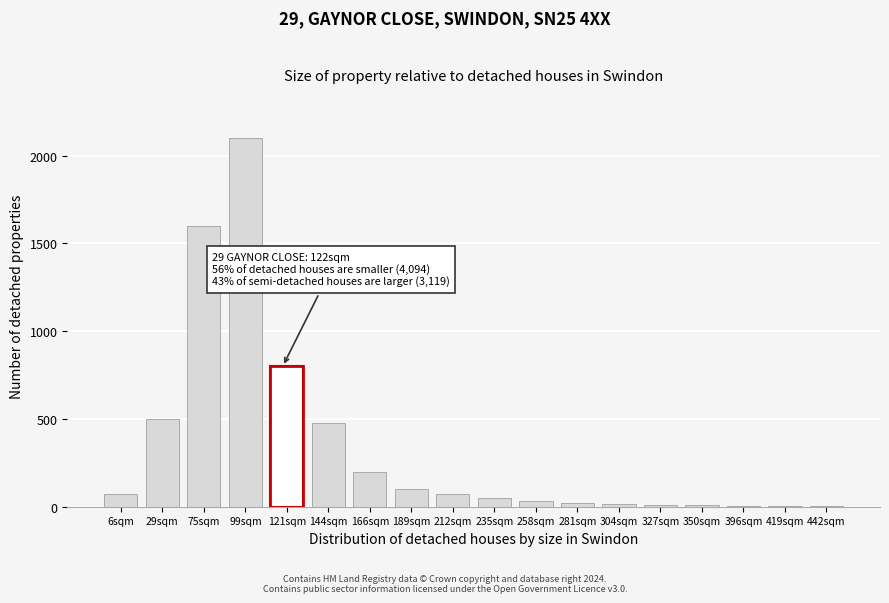

What is the sum of all values?

6068